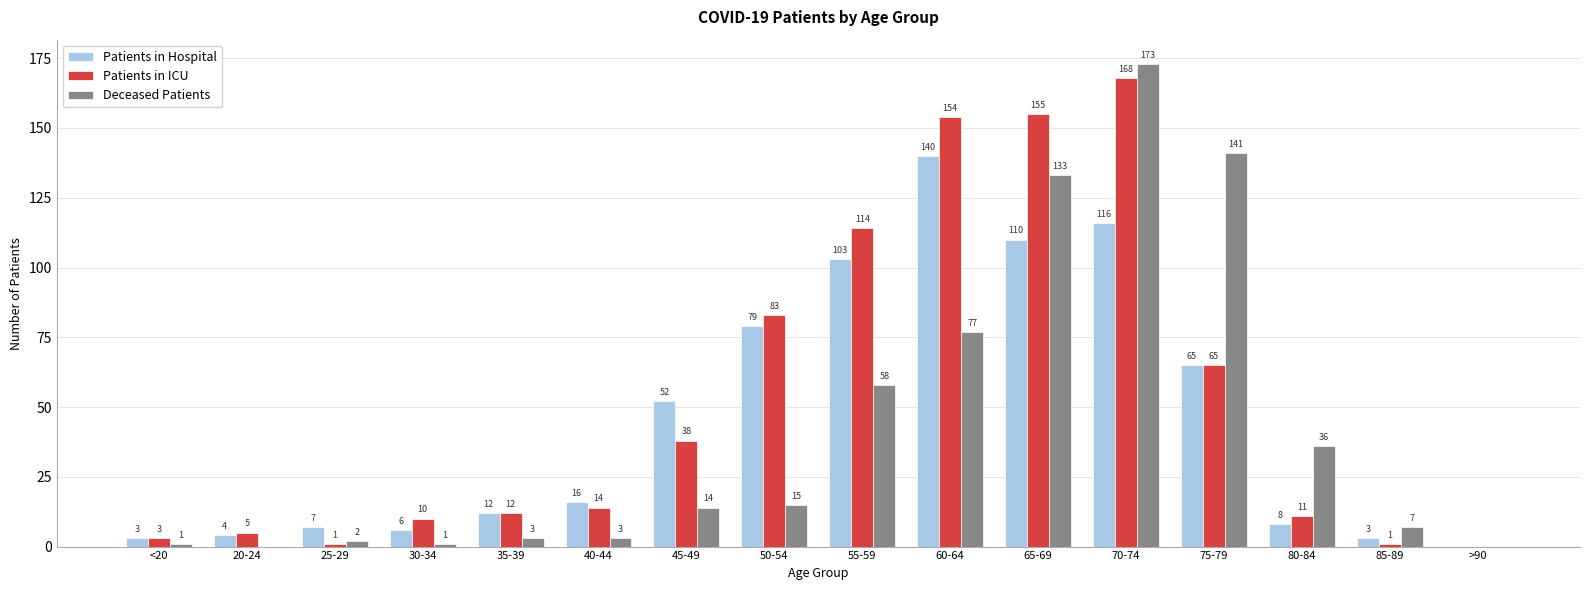

What is the spread (max minus min) of values at 70-74?

57